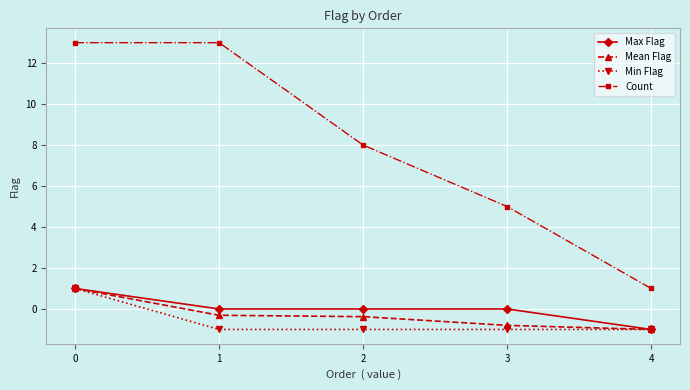

What is the maximum value for Count?

13.0